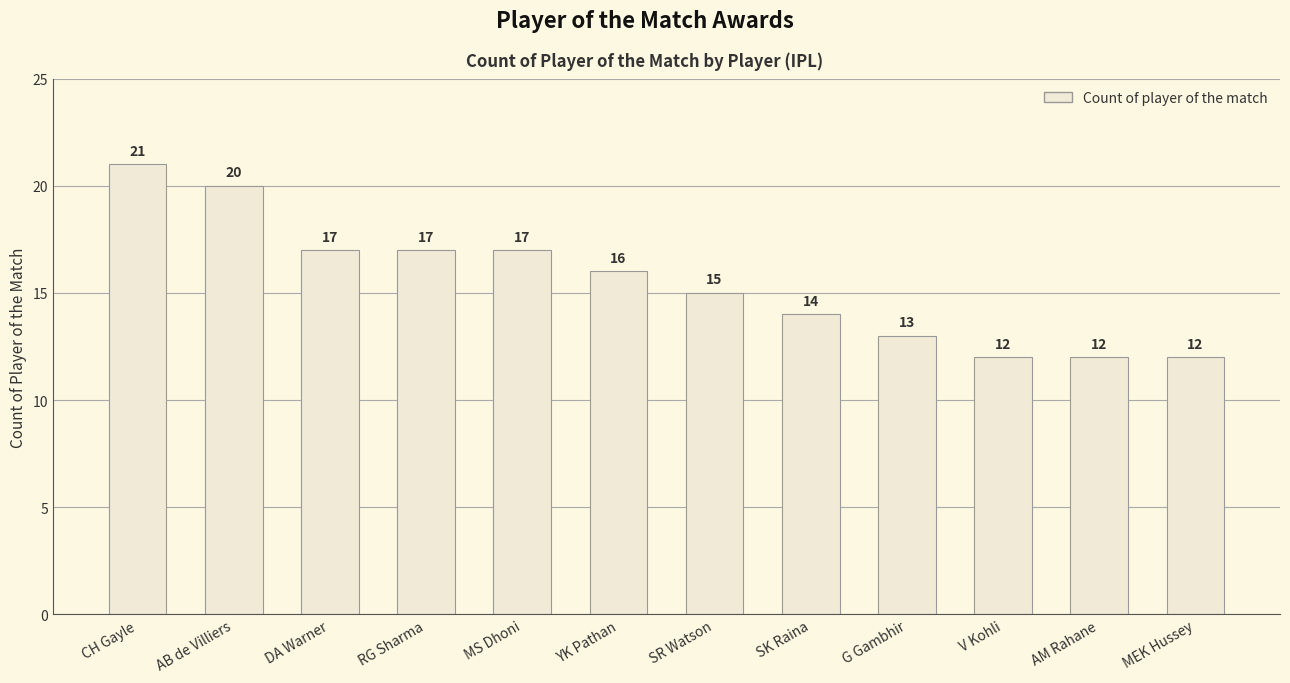

How many data points are less than 16?

6